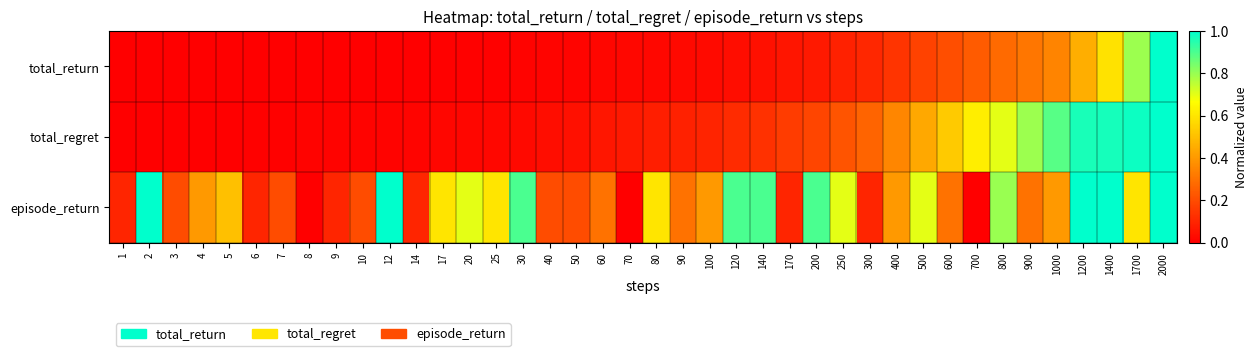

At how many categories does at least one series exceed 0?

40